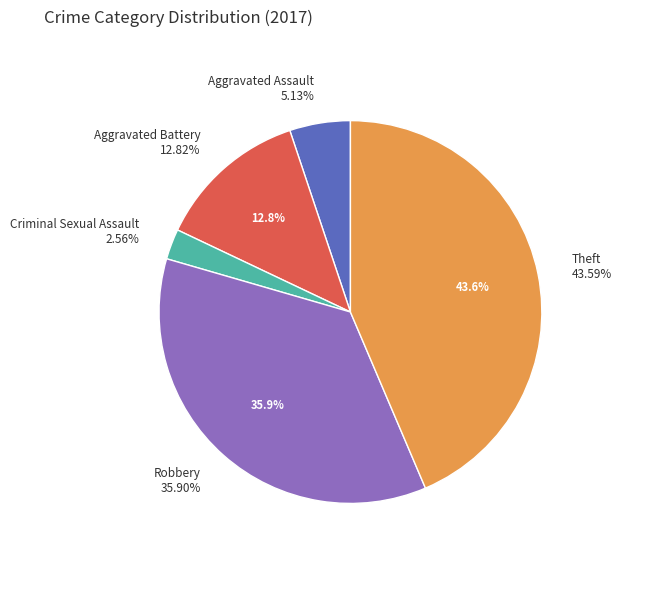

Combined, what portion of the pie is Robbery and Theft?

79.5%